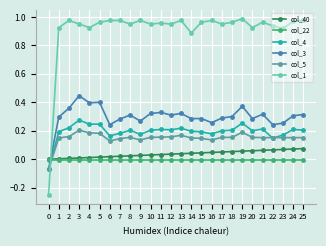

Which series has the largest total across all categories?

col_1